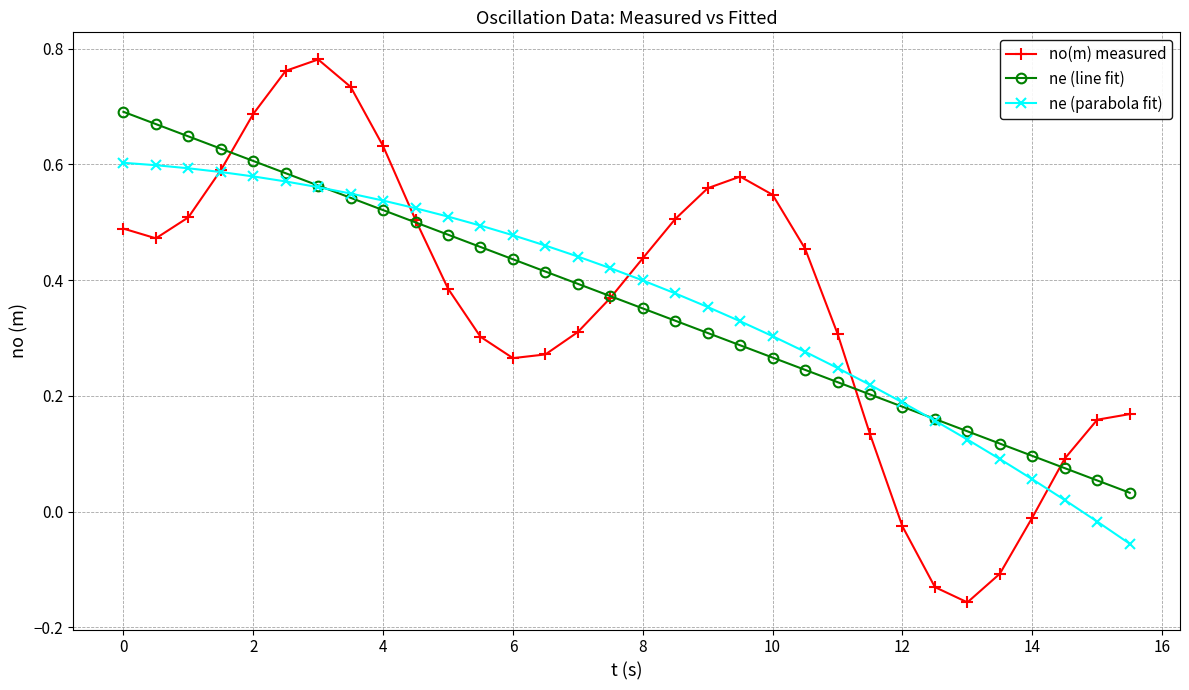

Which series has the widest spread of values?

no(m) measured